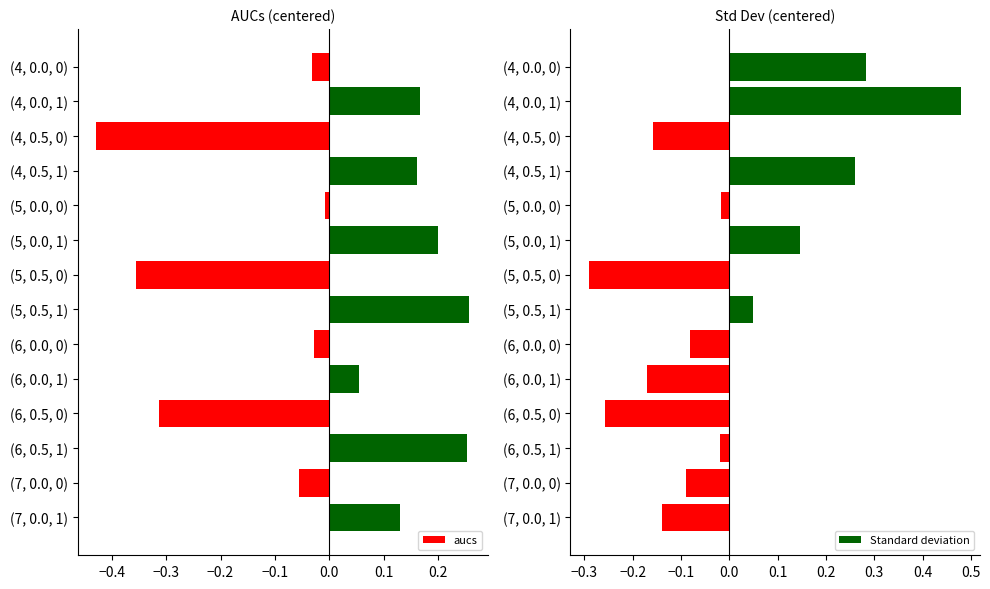

Is it true that aucs equals 0.4 at (5, 0.0, 1)?

False